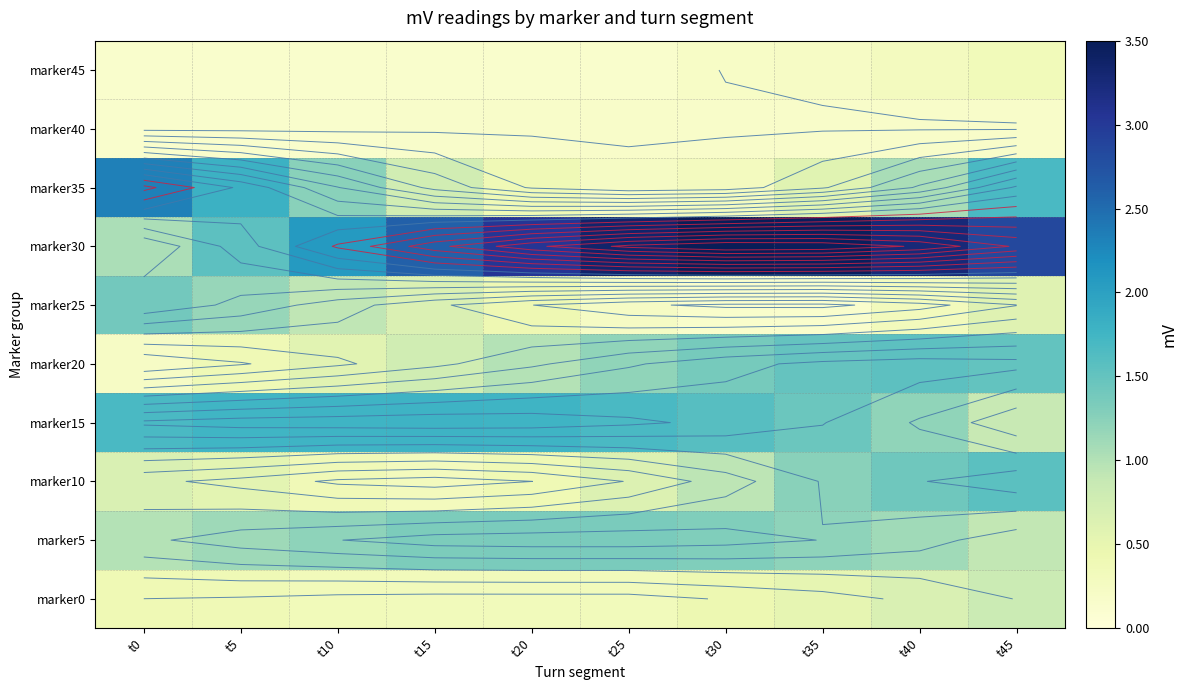

The value of marker0 at t40 is 0.3. True or false?

False